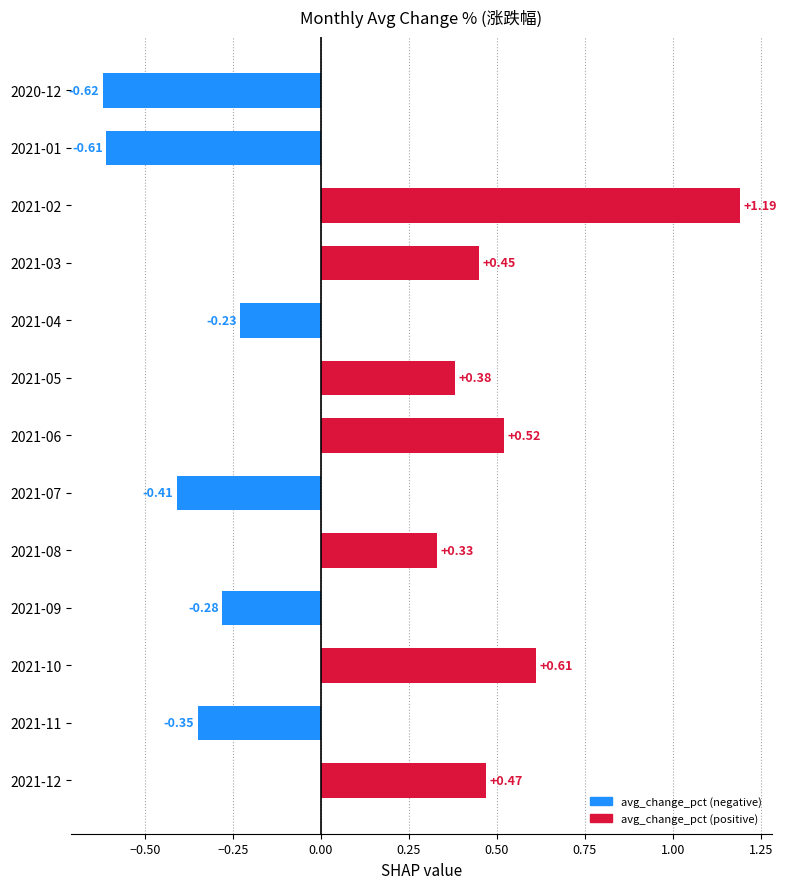

What is the change in value from 2021-10 to 2021-11?

-1.0